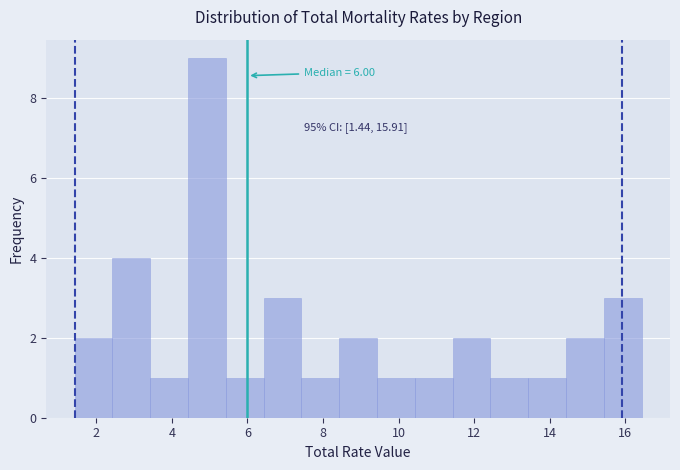

Over which range of the x-axis is the bar tallest?

4.4 to 5.4